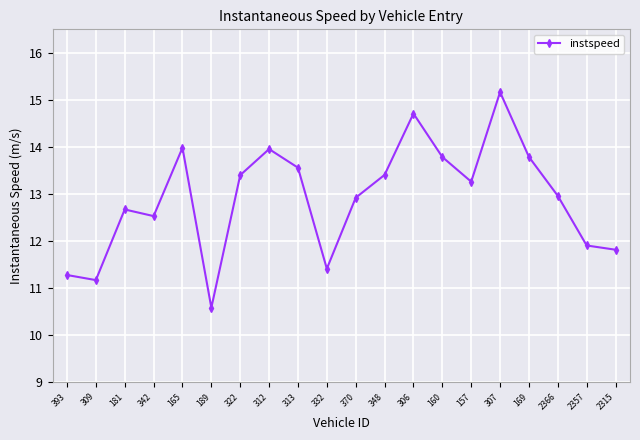

What is the difference between the maximum and minimum values?

4.6